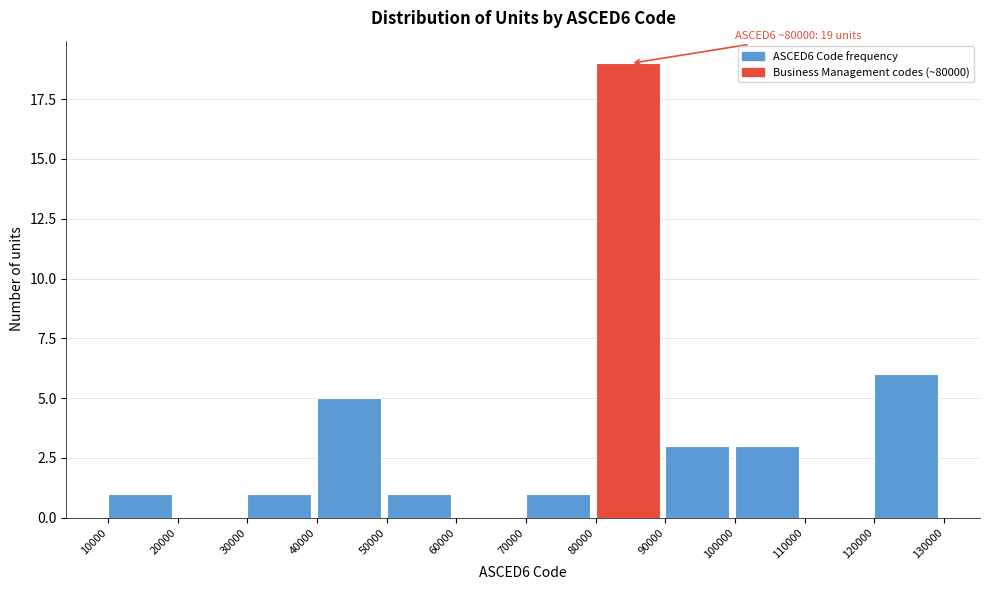

Over which range of the x-axis is the bar tallest?

80000 to 90000